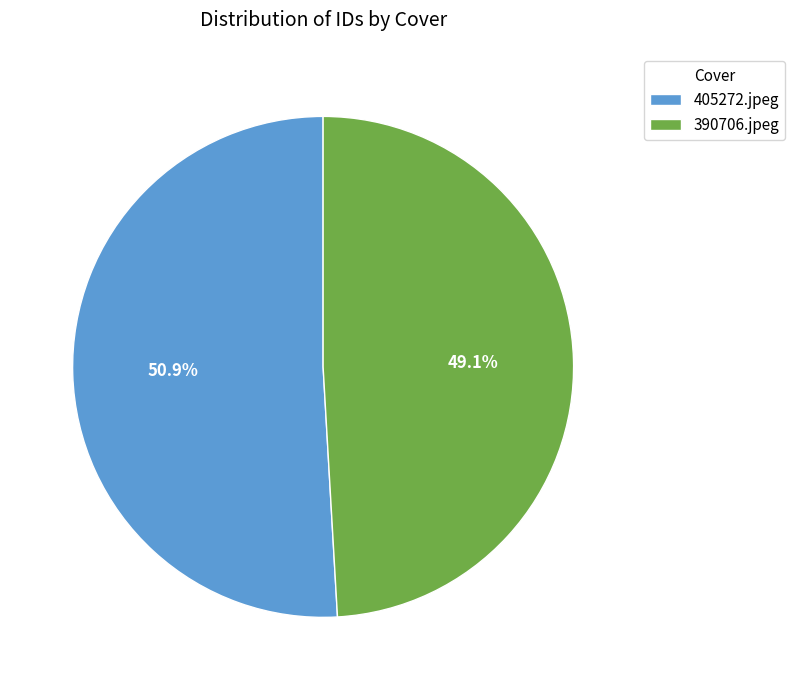

Rank the categories by value from lowest to highest.

390706.jpeg, 405272.jpeg